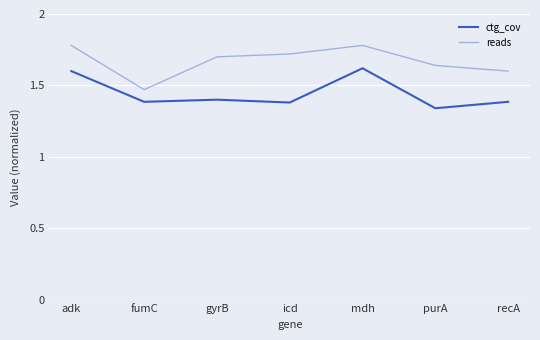

How many lines are shown in the chart?

2